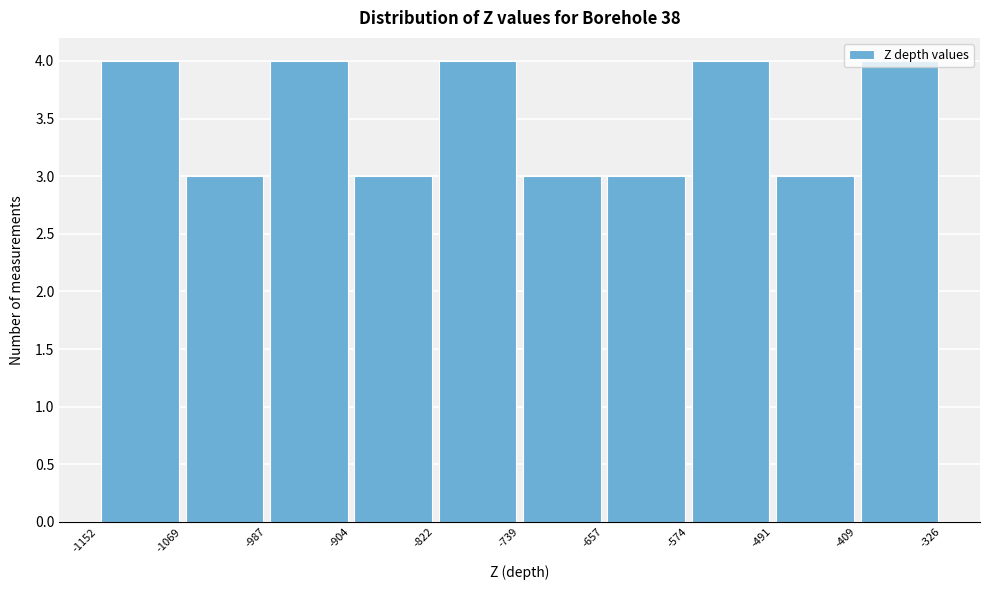

Reading left to right, list every bar in this chart as the range it spans on the x-axis followed by its height. The values are not printed on the chart, so give them approximately, as read against the axis.

-1152 to -1069: 4
-1069 to -987: 3
-987 to -904: 4
-904 to -822: 3
-822 to -739: 4
-739 to -657: 3
-657 to -574: 3
-574 to -491: 4
-491 to -409: 3
-409 to -326: 4